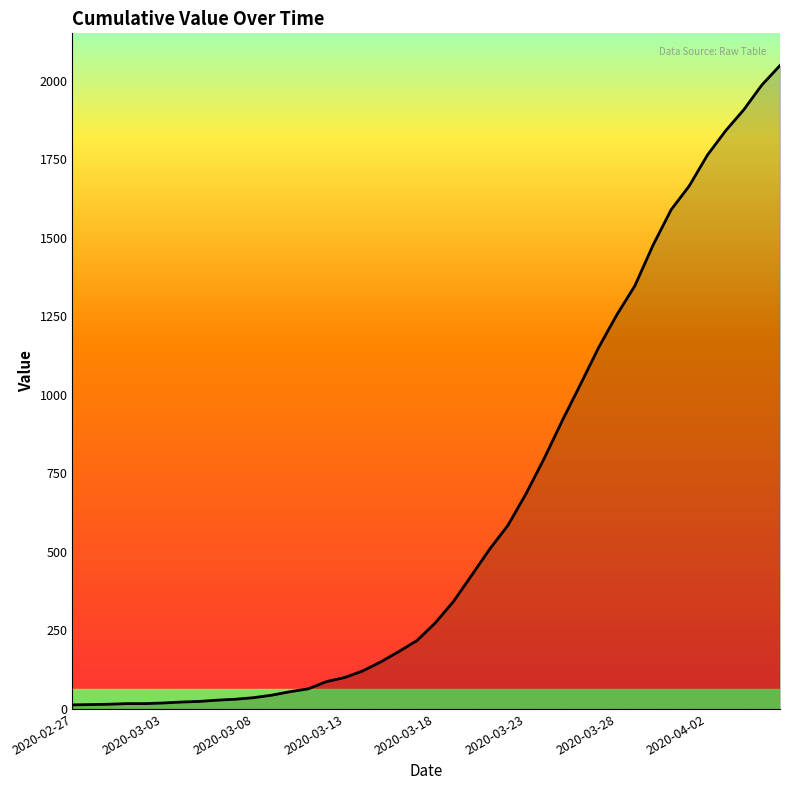

What is the difference between the maximum and minimum values?

2035